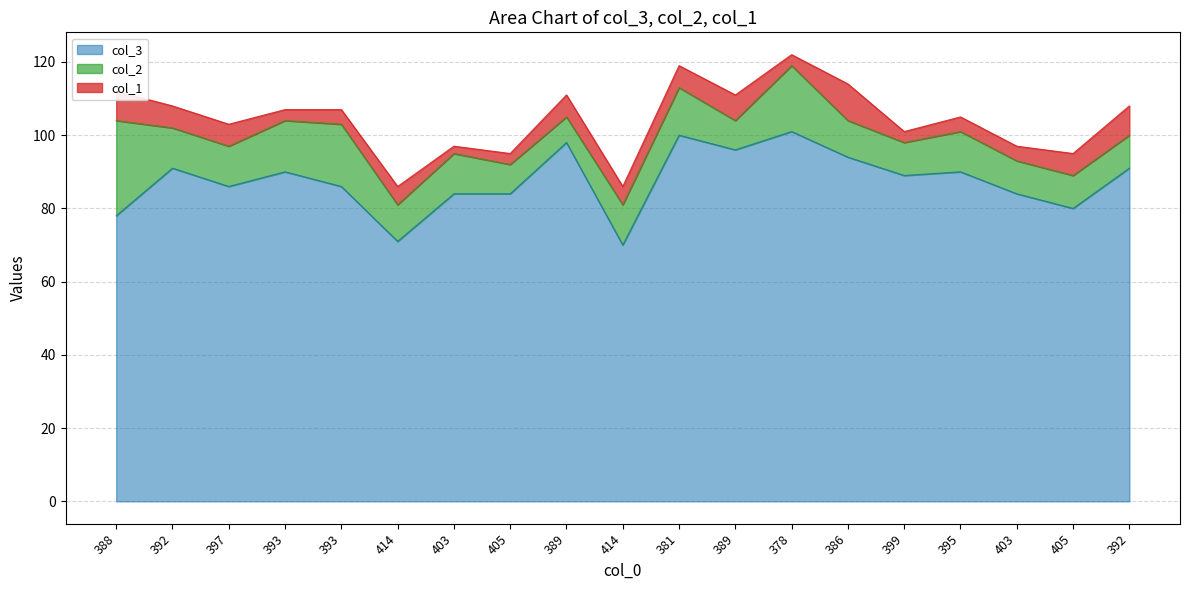

What are all the series names shown in the legend?

col_3, col_2, col_1